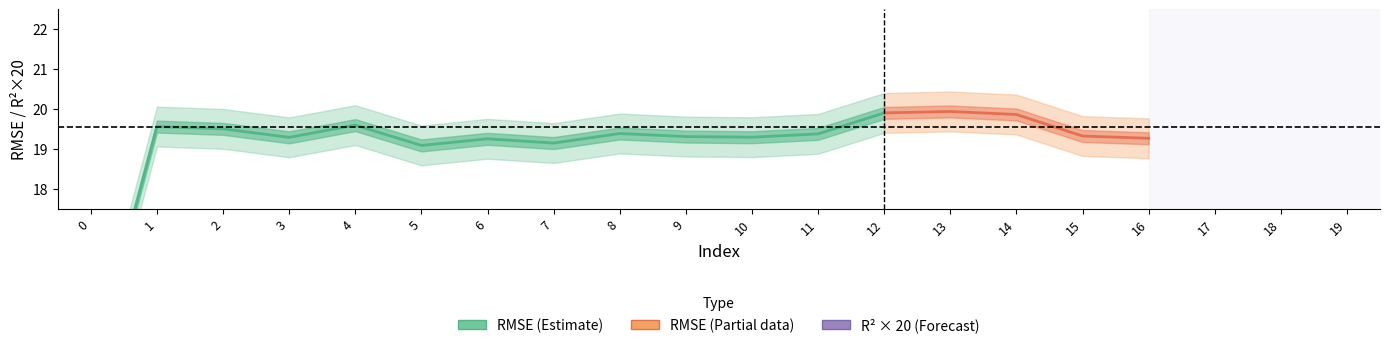

Where is the first local maximum for R2?

2